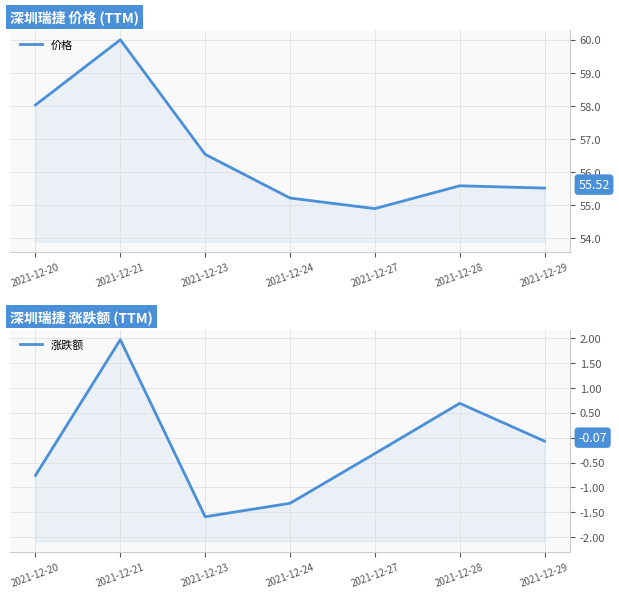

Which series changed the most between 2021-12-27 and 2021-12-29?

价格